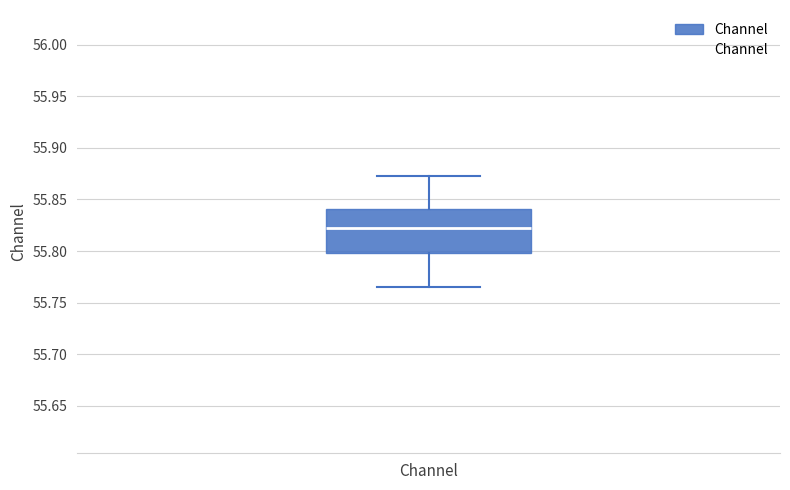

Read this box plot against the y-axis: the position of the median line, the range covered by the box, and the ends of both whiskers. The values are not printed on the chart, so give them approximately, as read against the axis.

median 55.825, box 55.800 to 55.840, whiskers 55.765 to 55.875